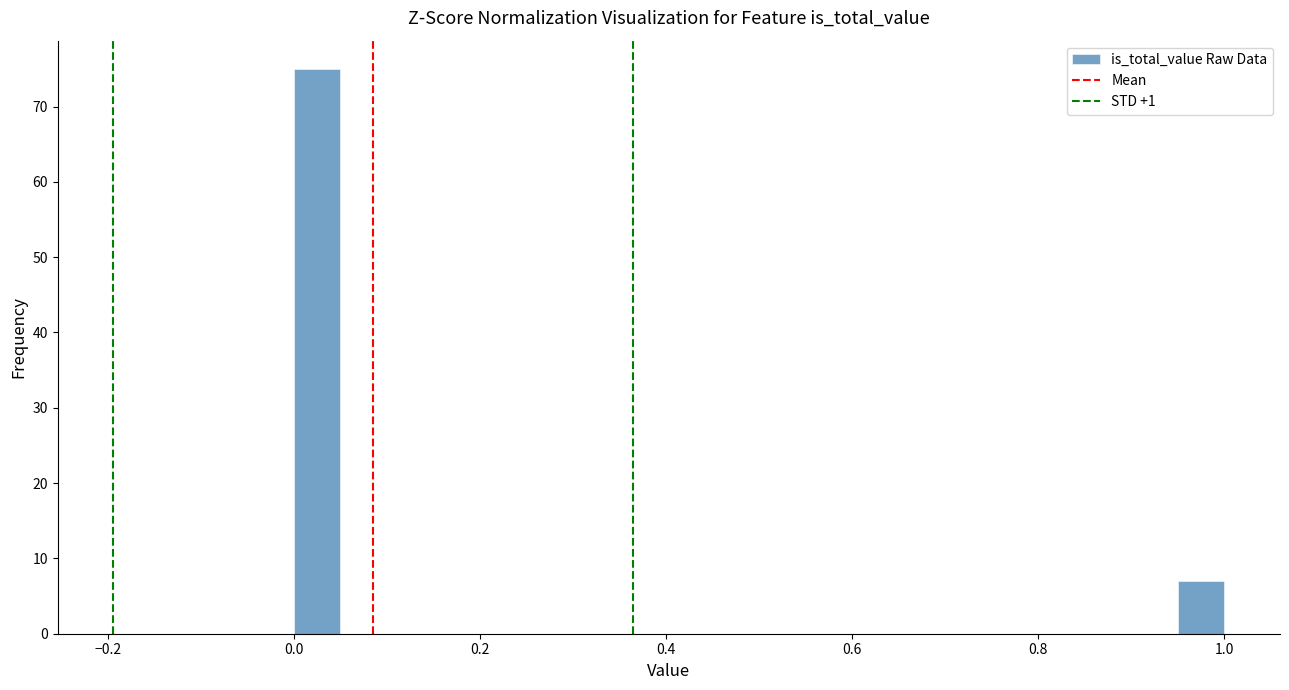

Read against the x-axis, roughly where is the centre of the tallest bar?

0.02